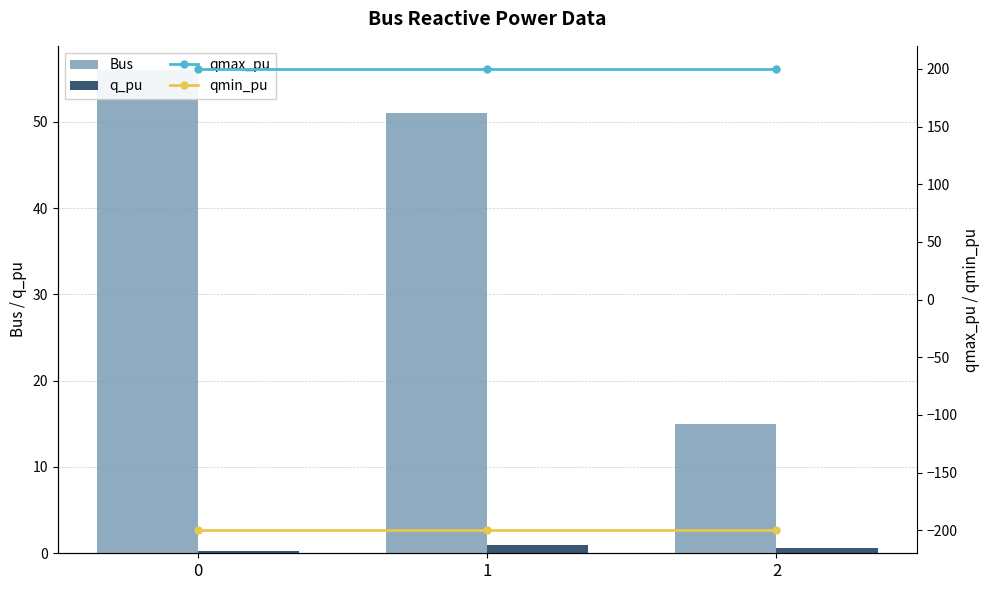

What is the value of the qmax_pu bar at the 2nd from the left?

200.0